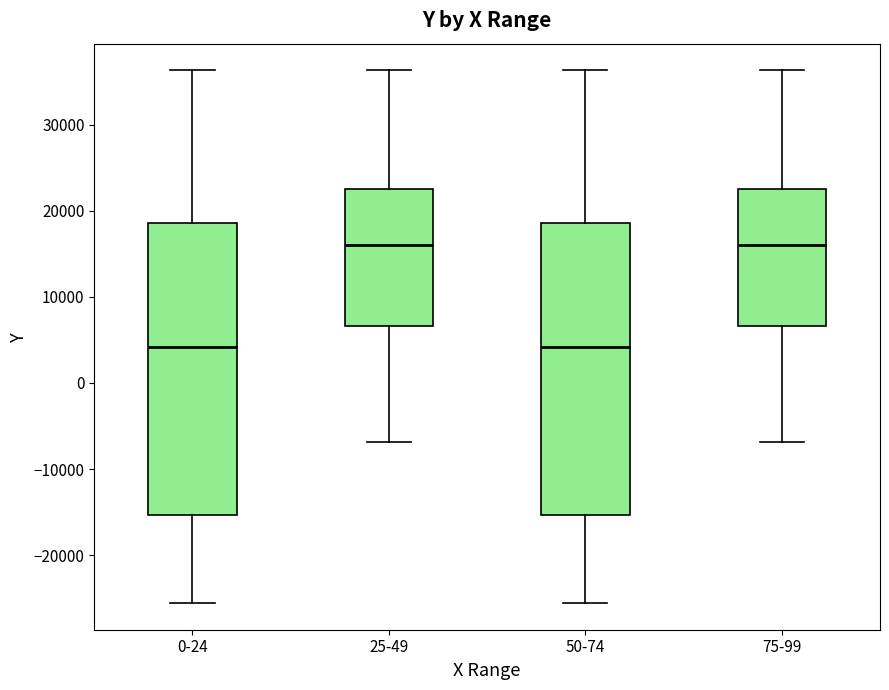

Reading left to right, read every box against the y-axis: the position of its median line, the range the box covers, and the ends of its whiskers. The values are not printed on the chart, so give them approximately, as read against the axis.

0-24: median 4000, box -15000 to 19000, whiskers -26000 to 36000
25-49: median 16000, box 7000 to 23000, whiskers -7000 to 36000
50-74: median 4000, box -15000 to 19000, whiskers -26000 to 36000
75-99: median 16000, box 7000 to 23000, whiskers -7000 to 36000